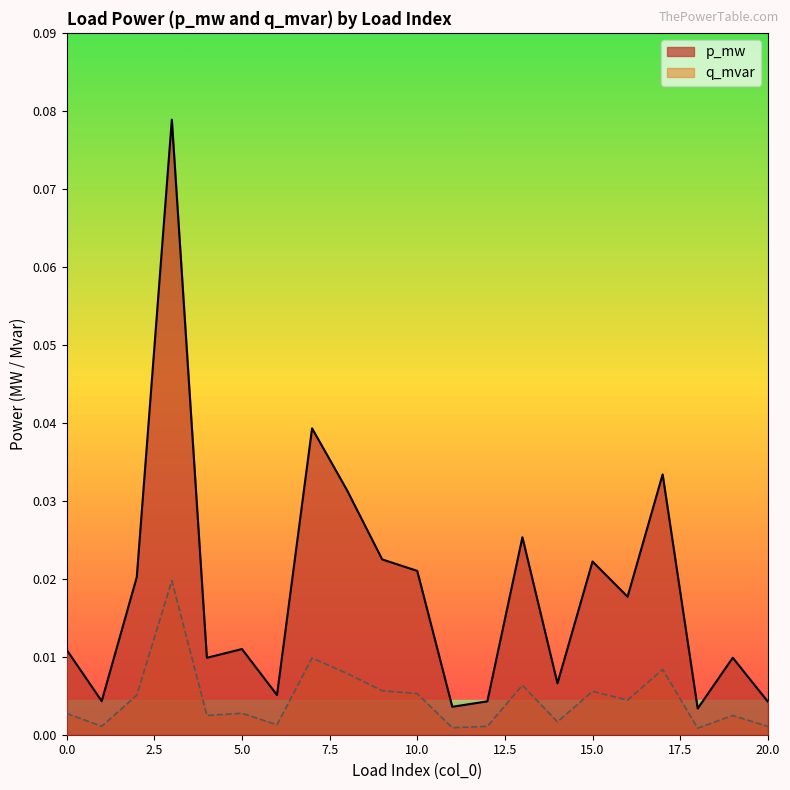

Reading right to left, what are all the values shown in this chart?

p_mw: 0.0	0.0	0.0	0.0	0.0	0.0	0.0	0.0	0.0	0.0	0.0	0.0	0.0	0.0	0.0	0.0	0.0	0.1	0.0	0.0	0.0
q_mvar: 0.0	0.0	0.0	0.0	0.0	0.0	0.0	0.0	0.0	0.0	0.0	0.0	0.0	0.0	0.0	0.0	0.0	0.0	0.0	0.0	0.0